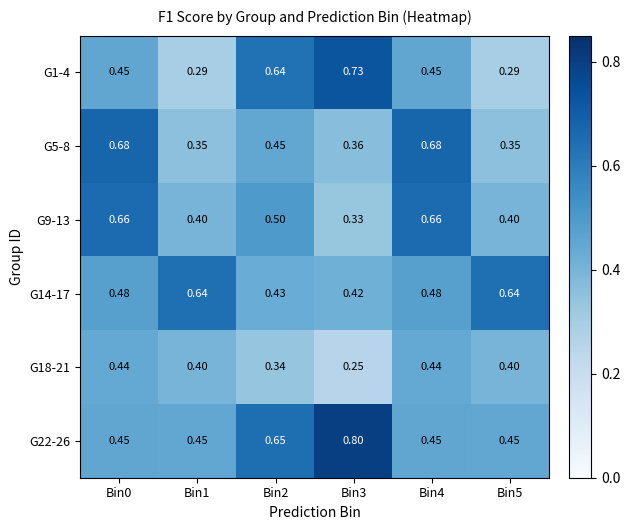

Is the value of G5-8 at Bin4 greater than the value of G22-26 at Bin4?

Yes